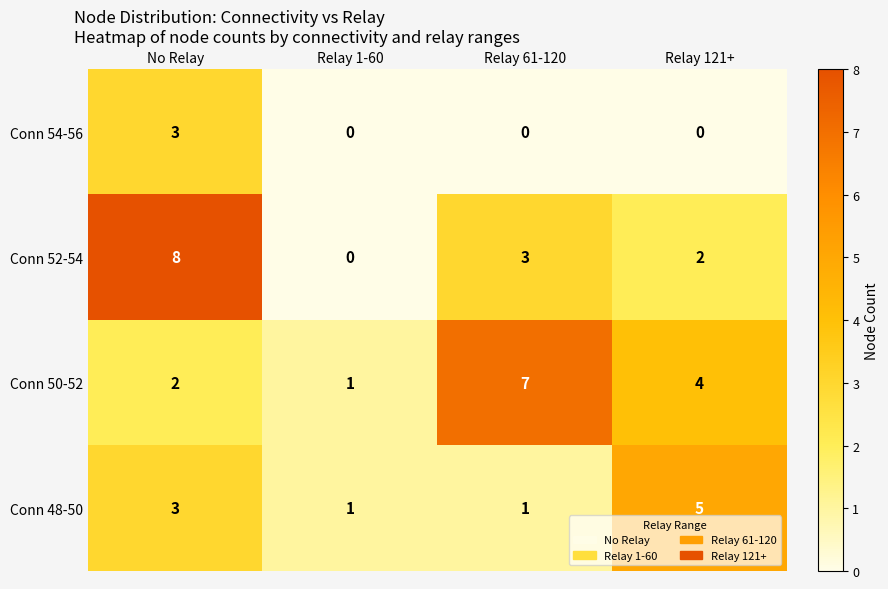

Between Relay 61-120 and Relay 121+, which series saw the biggest shift?

Conn 48-50